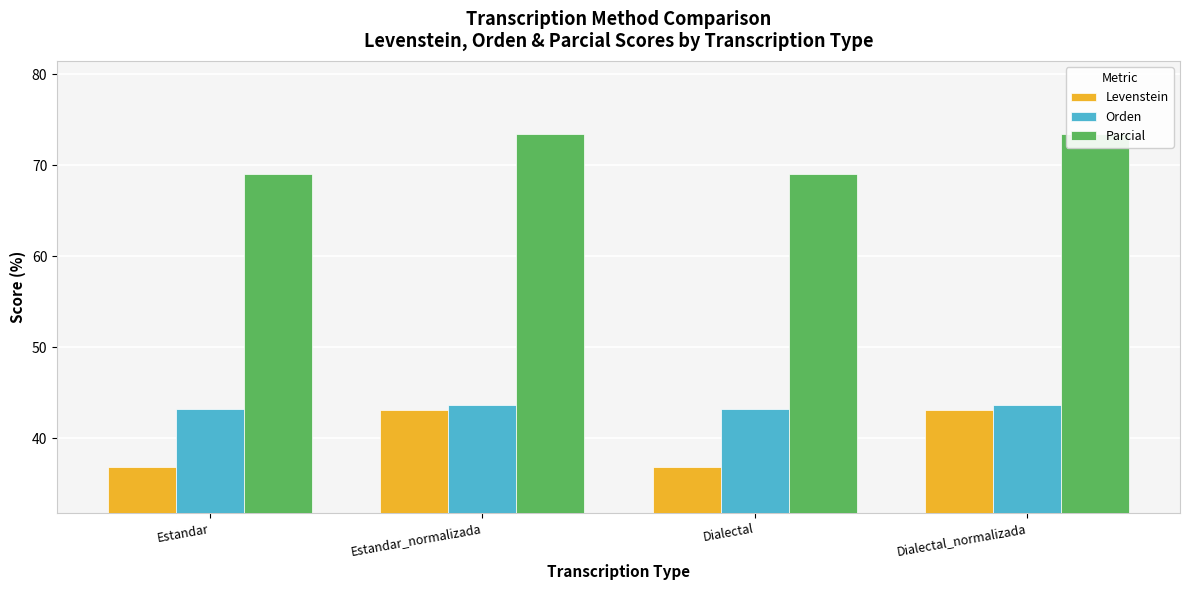

Reading left to right, transcribe all the data shown in this chart.

Levenstein: Estandar=36.8	Estandar_normalizada=43.1	Dialectal=36.8	Dialectal_normalizada=43.1
Orden: Estandar=43.2	Estandar_normalizada=43.6	Dialectal=43.2	Dialectal_normalizada=43.6
Parcial: Estandar=69.1	Estandar_normalizada=73.5	Dialectal=69.1	Dialectal_normalizada=73.5